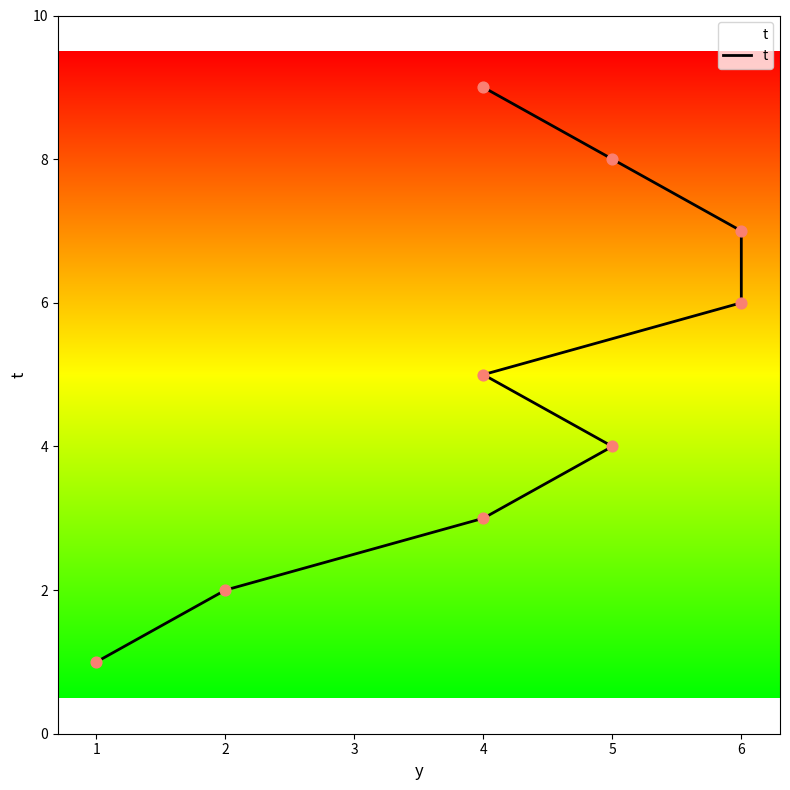

Between 6 and 5, which is larger?

6